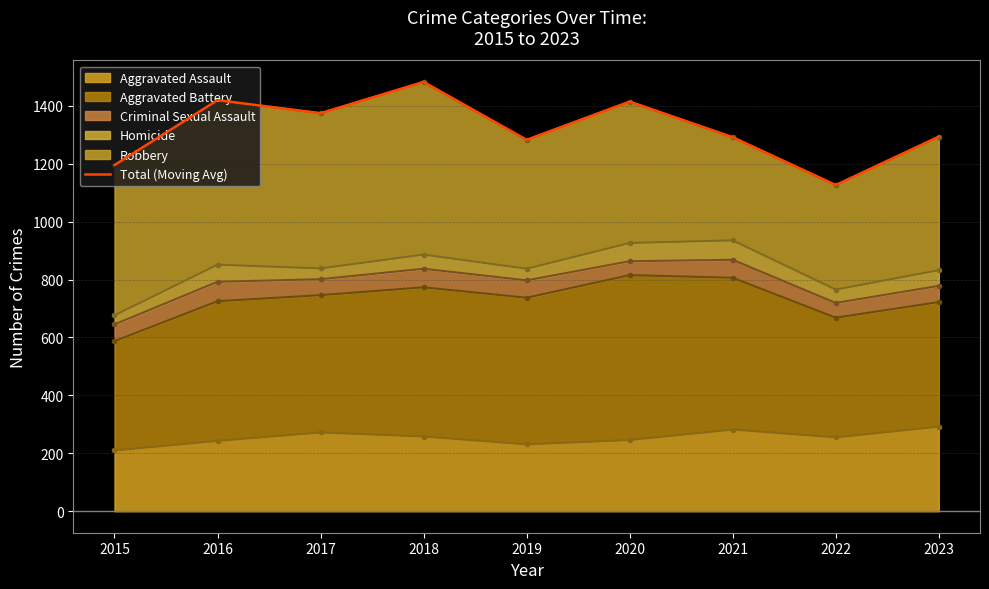

How many points are lower than both their immediate neighbors (excluding endpoints)?

3